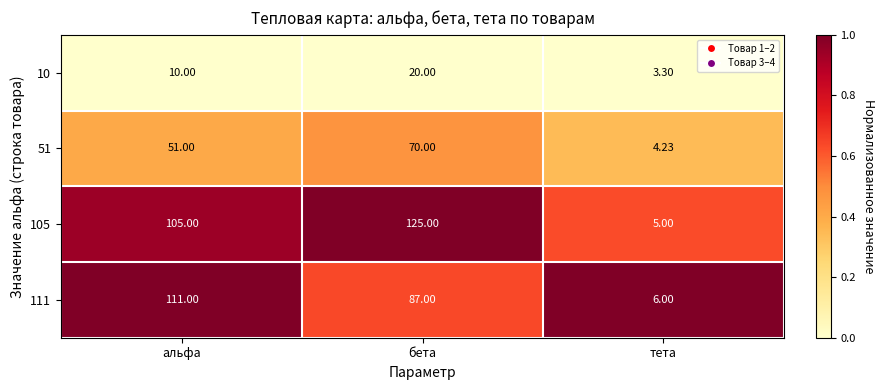

At which label is 51 closest to 37?

альфа